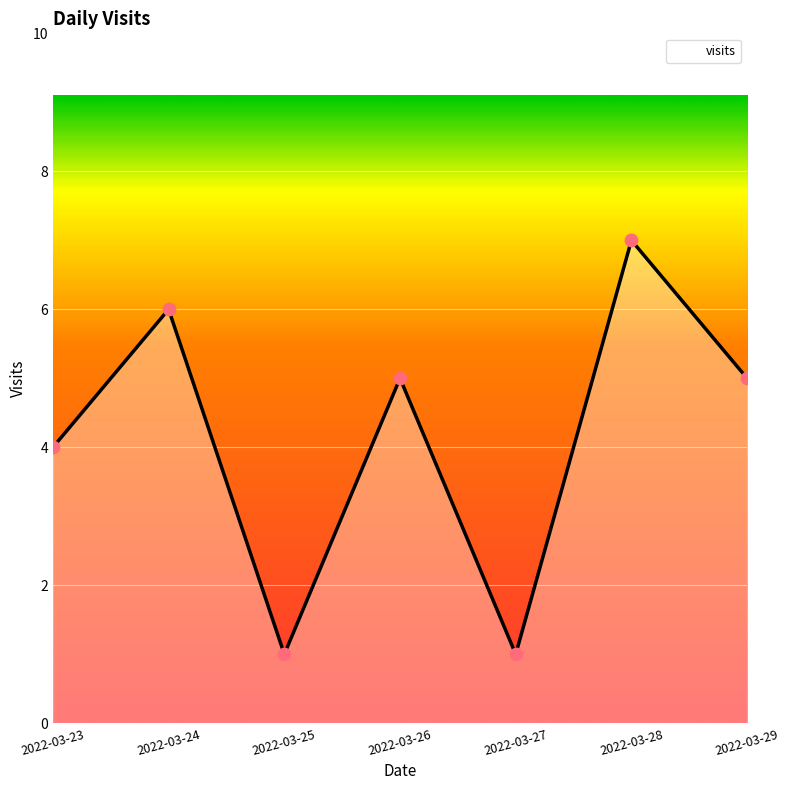

What is the change in value from 2022-03-24 to 2022-03-28?

+1